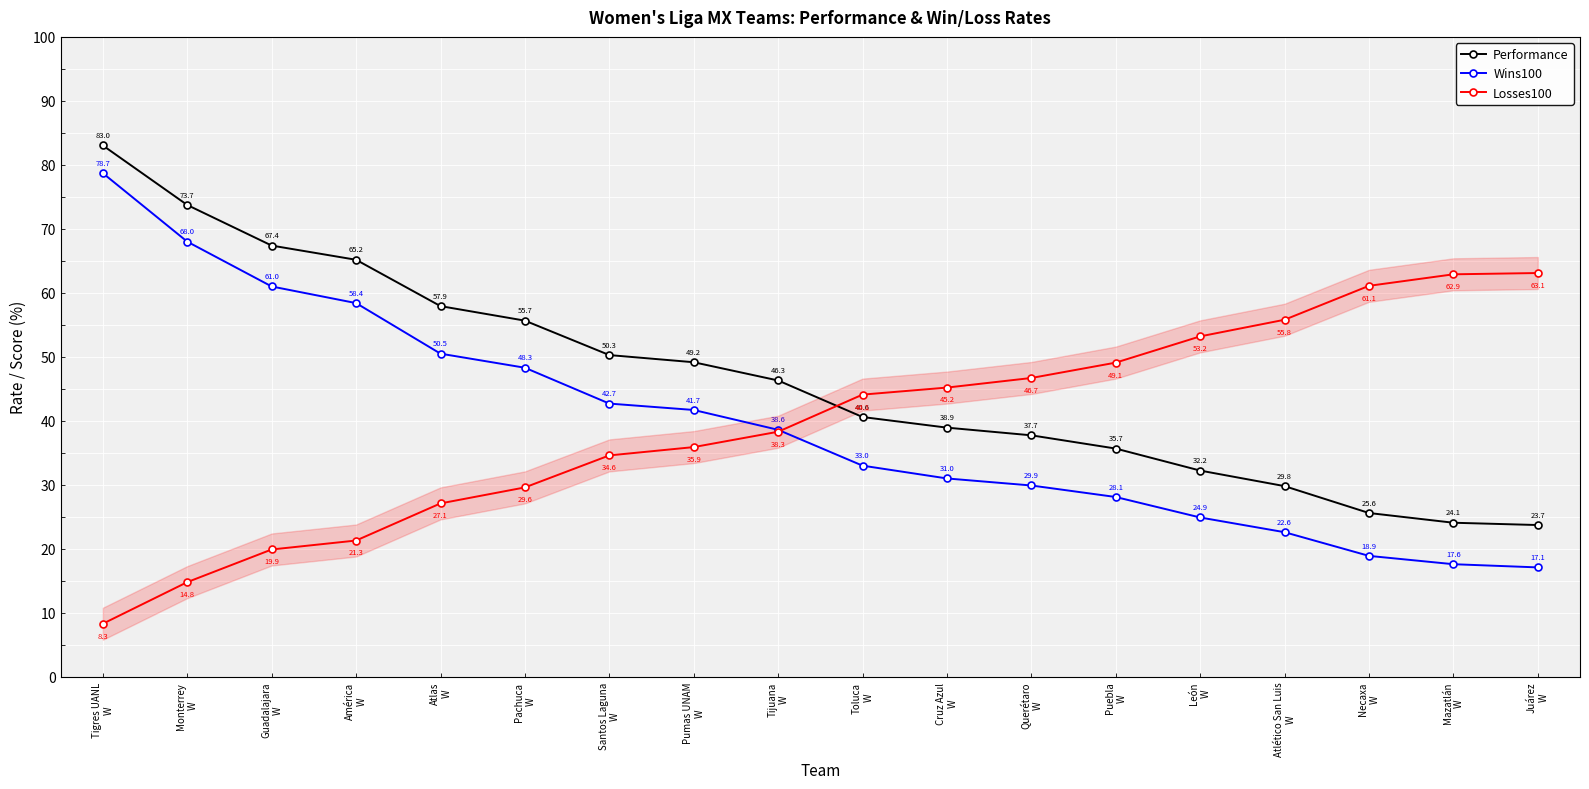

Rank the series by their maximum value, from highest to lowest.

Performance, Wins100, Losses100